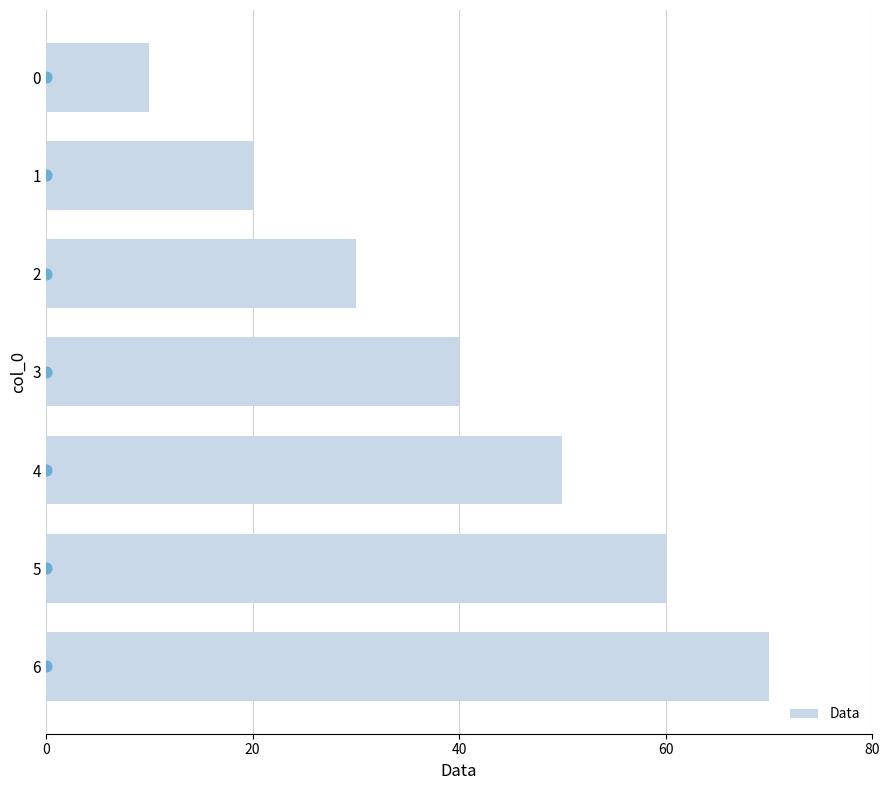

The Data series shows 71 at 3. True or false?

False